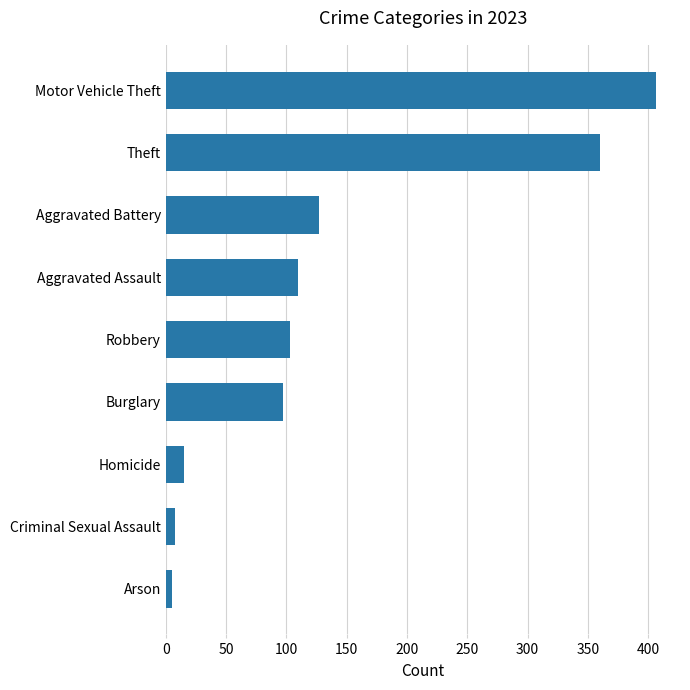

The value at Arson is 5. True or false?

True